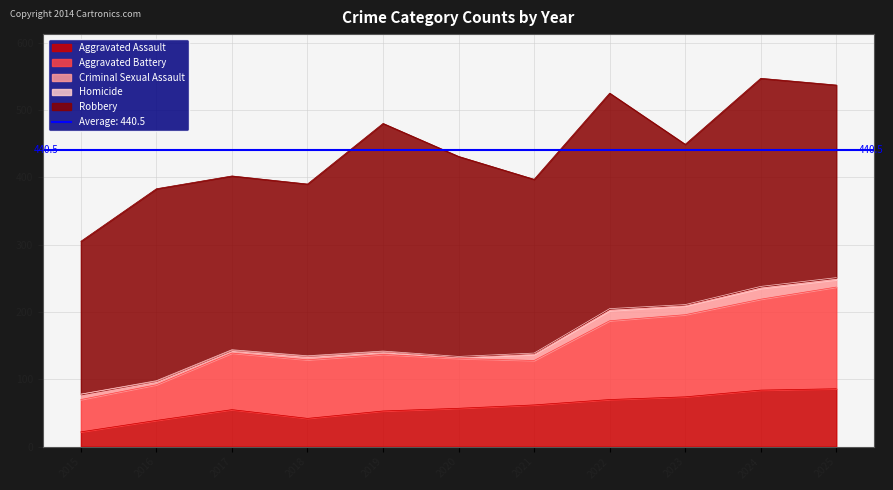

How many interior local peaks does the Homicide series have?

1